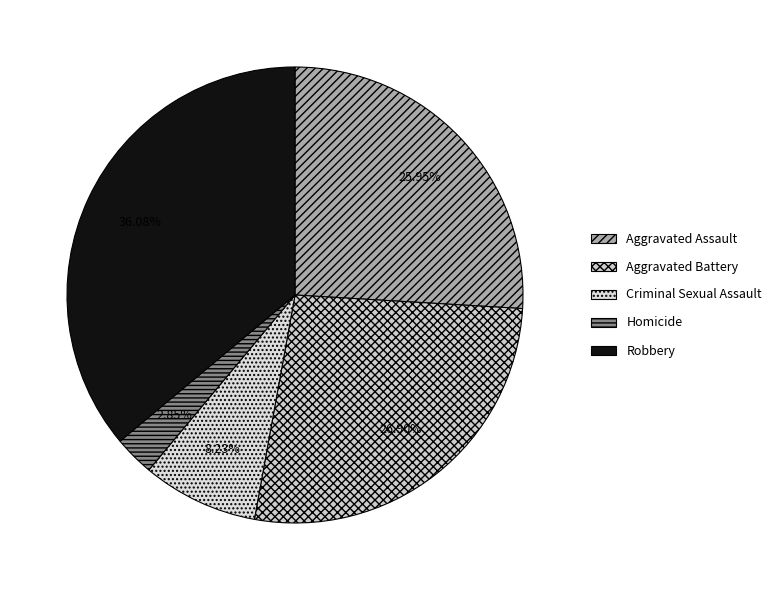

Is Robbery the majority of the pie?

No